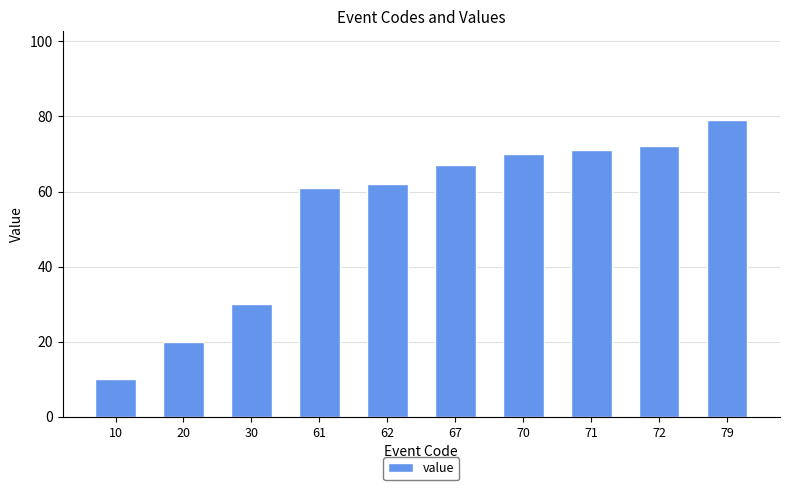

Is it true that the value at 67 is 38?

False